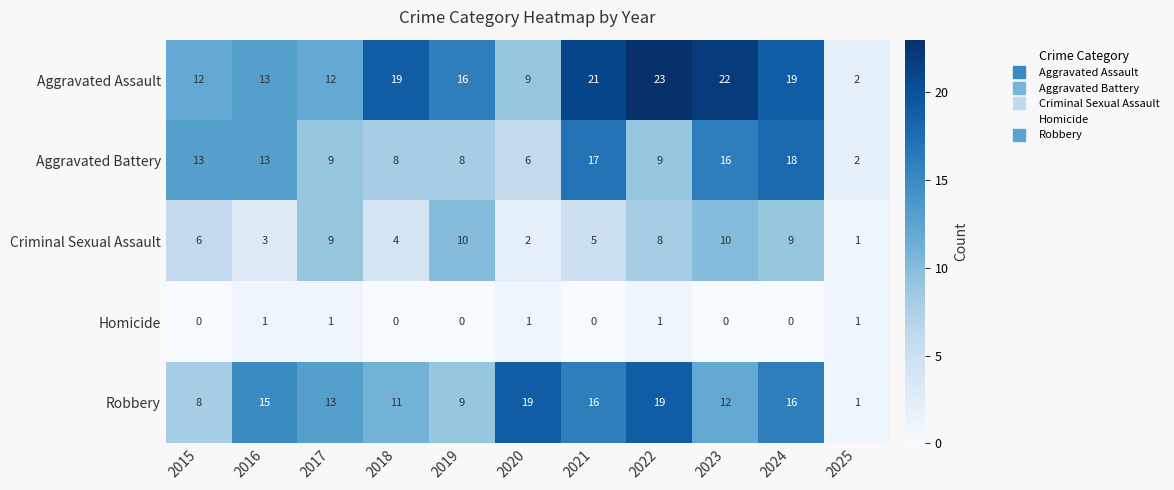

Count the Criminal Sexual Assault values in the range 3 to 9.

7